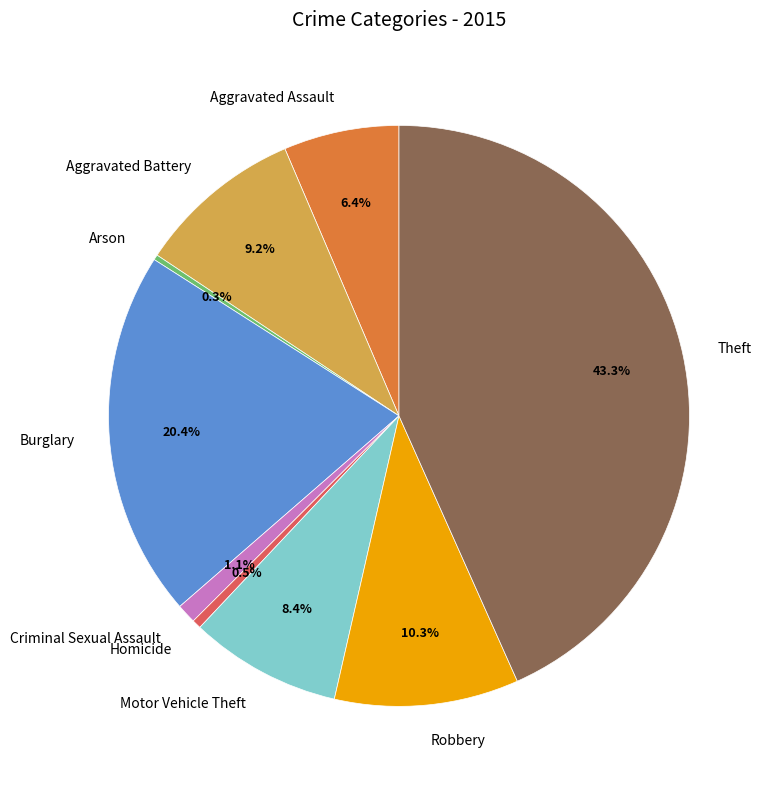

Which category has the biggest portion of the pie?

Theft